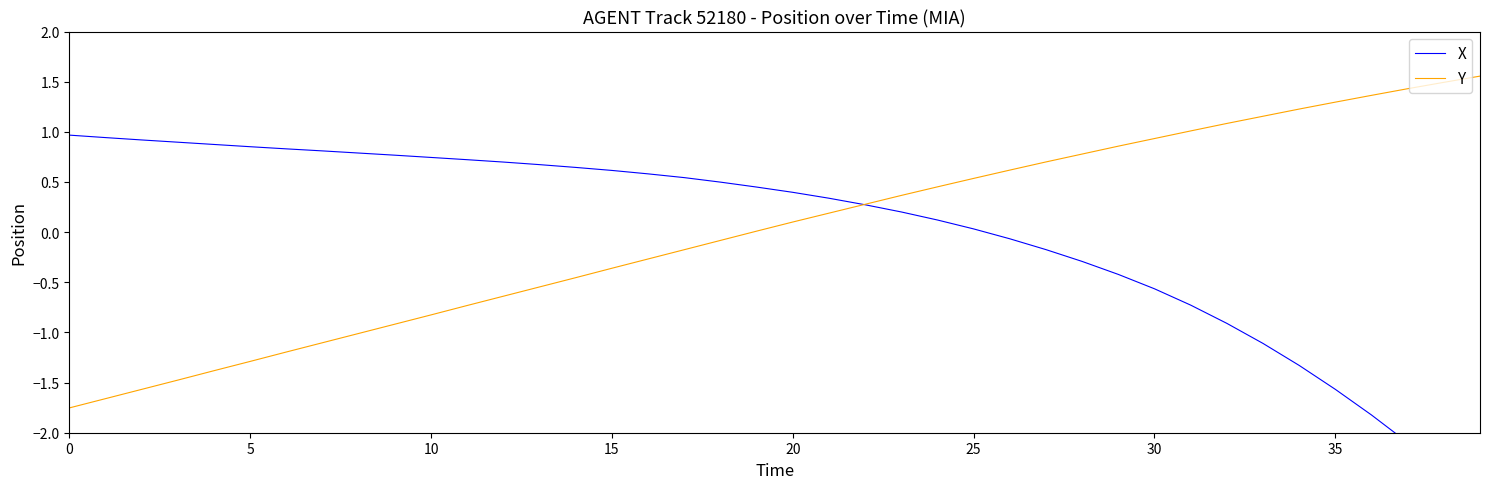

List the series in order of their overall mean, lowest first.

X, Y